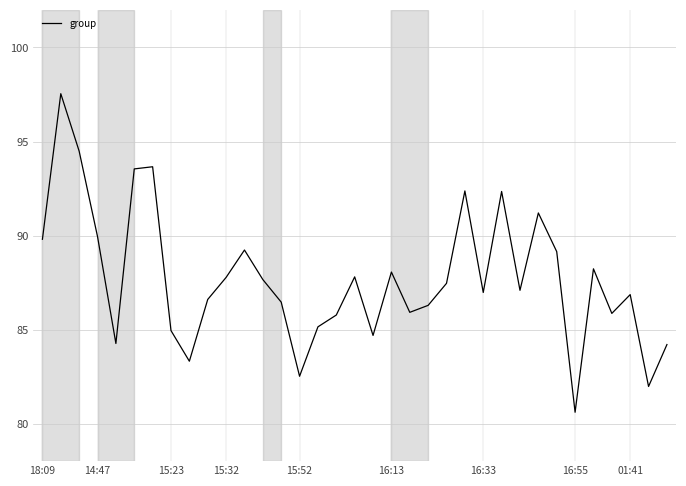

What is the smallest value displayed?

80.6